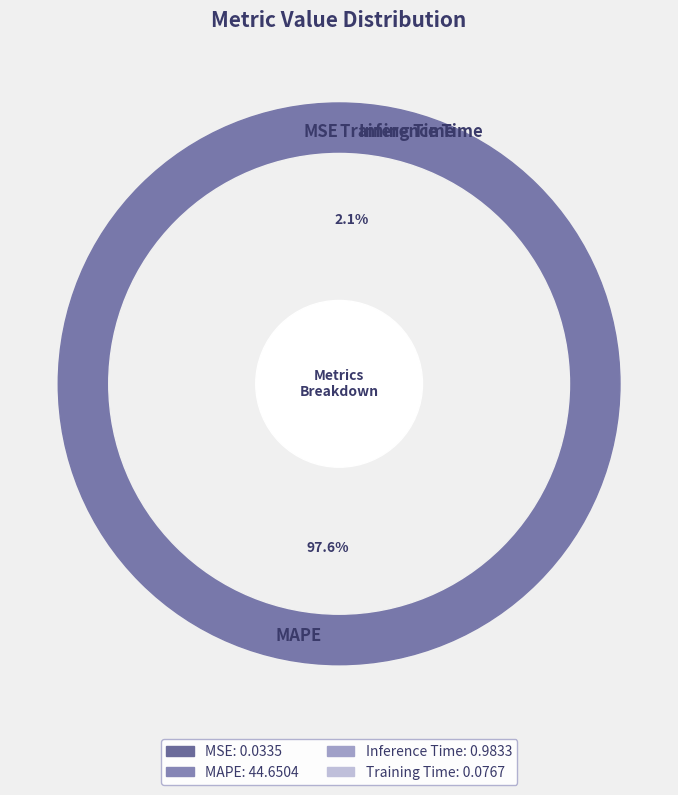

Count the number of slices in the pie.

4